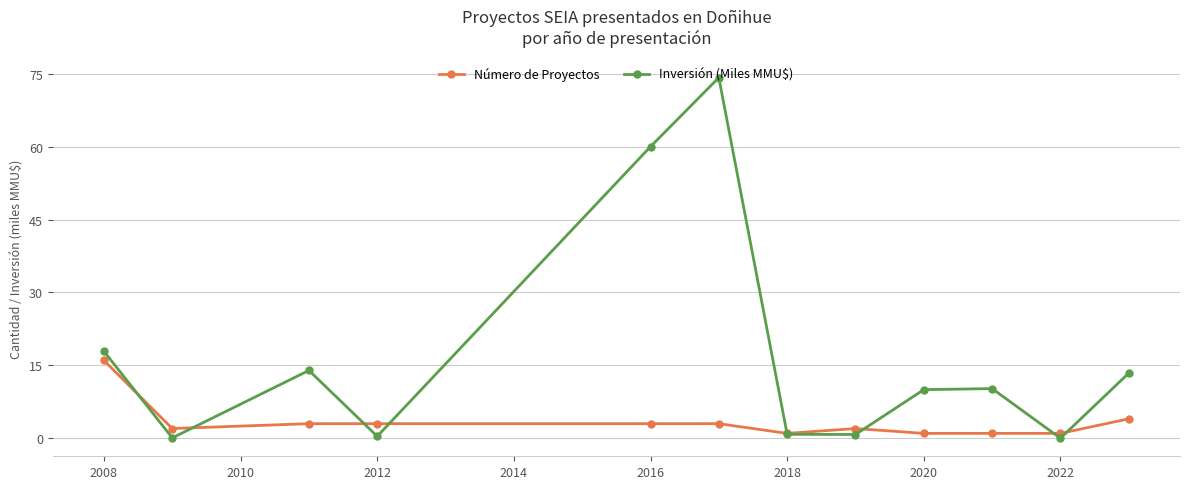

What is the value of the Número de Proyectos point at the 9th from the left?

1.0